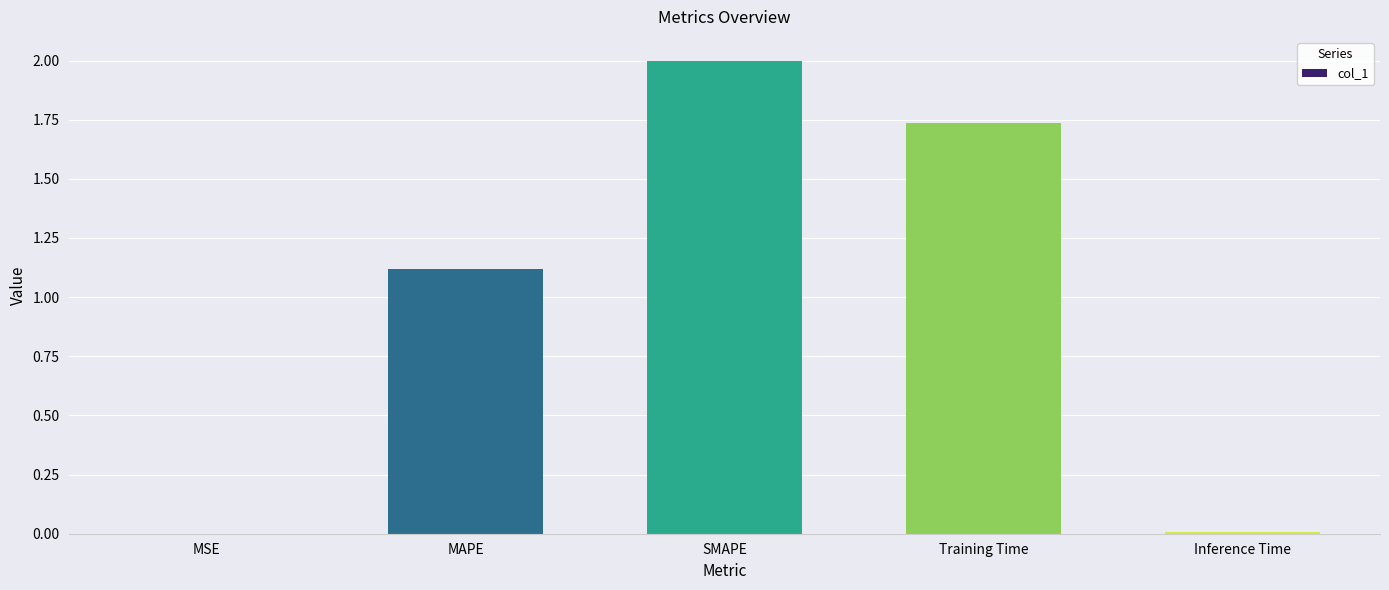

The chart shows a value of 0.4 at MAPE. True or false?

False